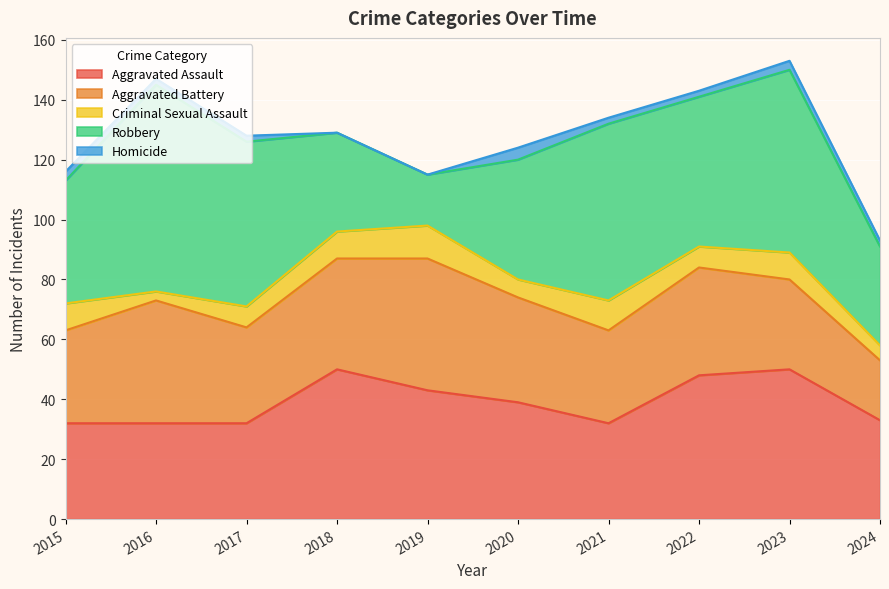

Reading left to right, transcribe all the data shown in this chart.

Aggravated Assault: 2015=32	2016=32	2017=32	2018=50	2019=43	2020=39	2021=32	2022=48	2023=50	2024=33
Aggravated Battery: 2015=31	2016=41	2017=32	2018=37	2019=44	2020=35	2021=31	2022=36	2023=30	2024=20
Criminal Sexual Assault: 2015=9	2016=3	2017=7	2018=9	2019=11	2020=6	2021=10	2022=7	2023=9	2024=5
Robbery: 2015=41	2016=69	2017=55	2018=33	2019=17	2020=40	2021=59	2022=50	2023=61	2024=33
Homicide: 2015=3	2016=2	2017=2	2018=0	2019=0	2020=4	2021=2	2022=2	2023=3	2024=2